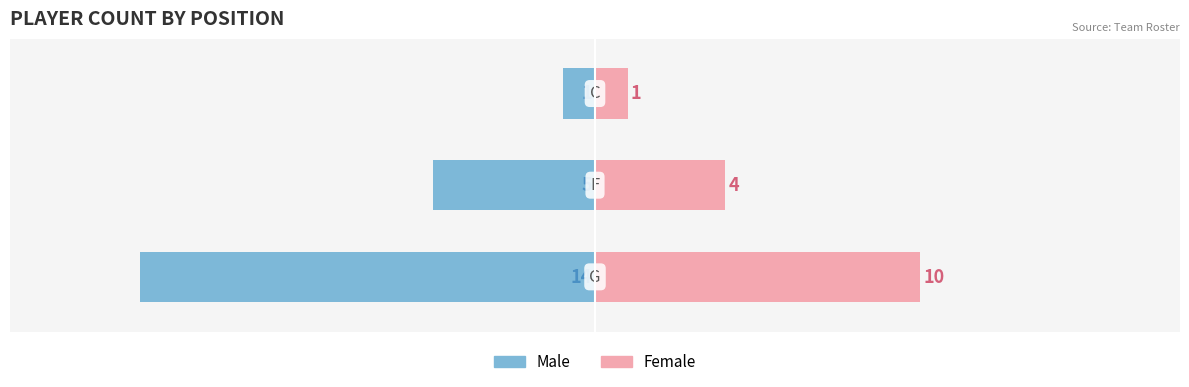

What is the minimum value for Male?

-14